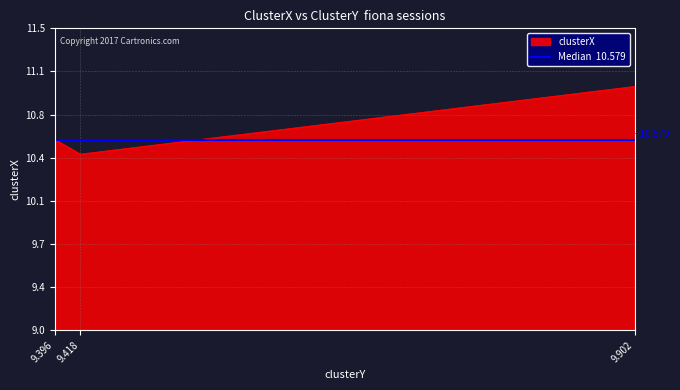

What is the change in value from 9.902 to 9.396?

-0.4